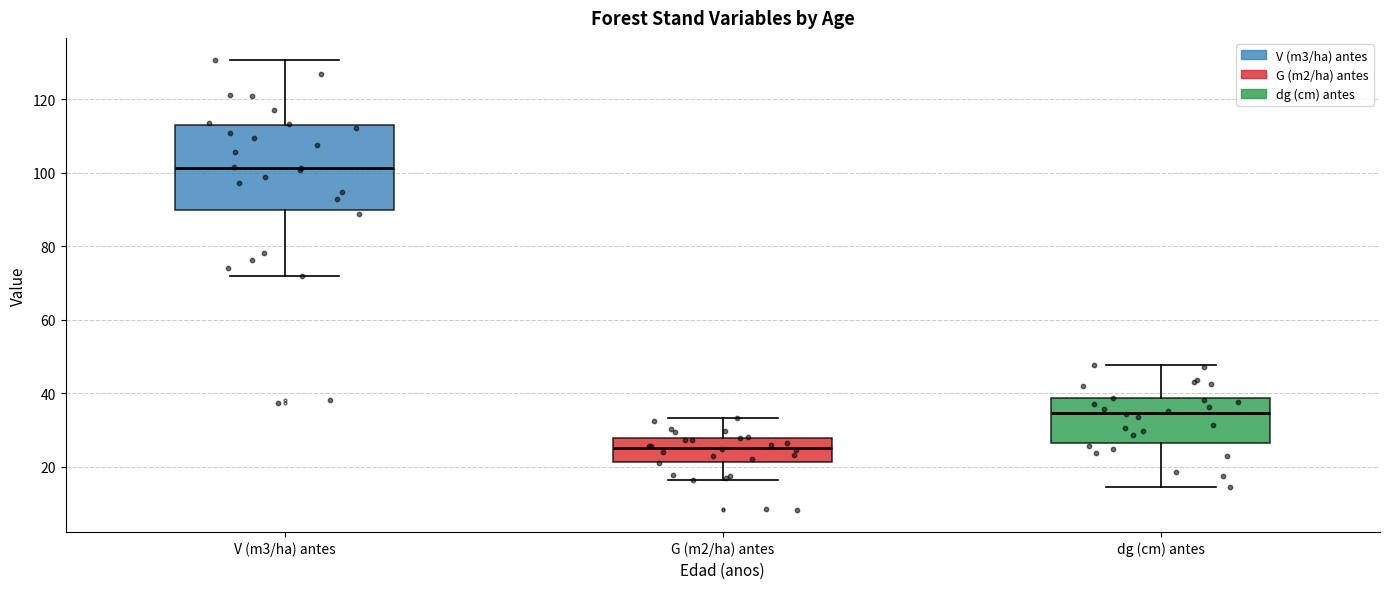

Which box's median line is the lowest?

G (m2/ha) antes